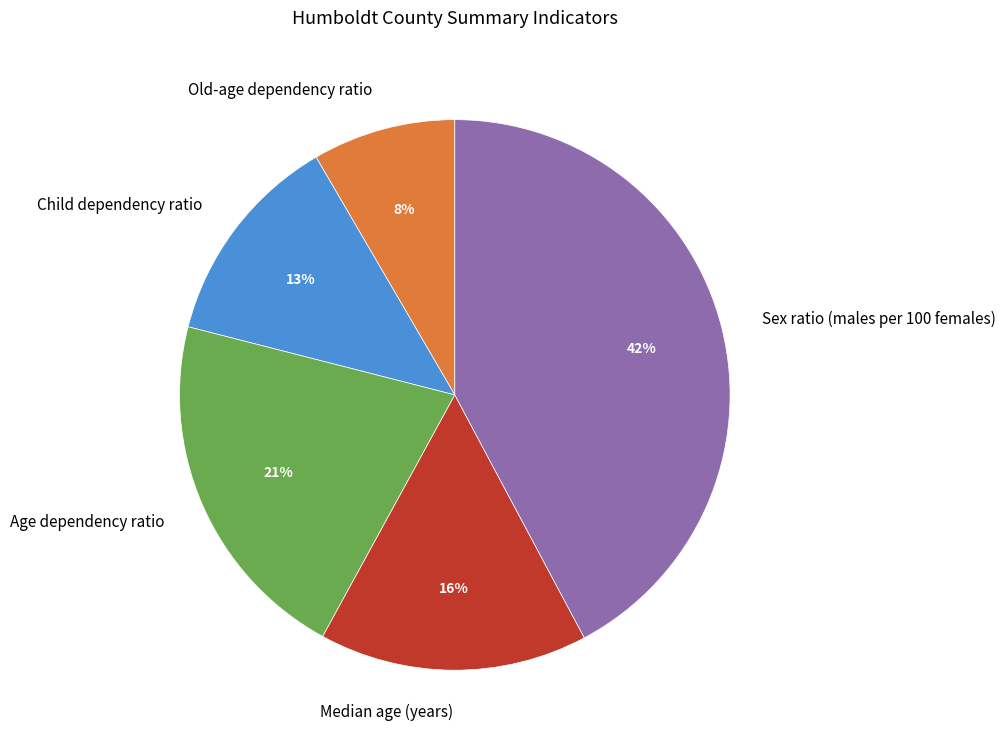

Is there any slice that represents more than half of the pie?

No